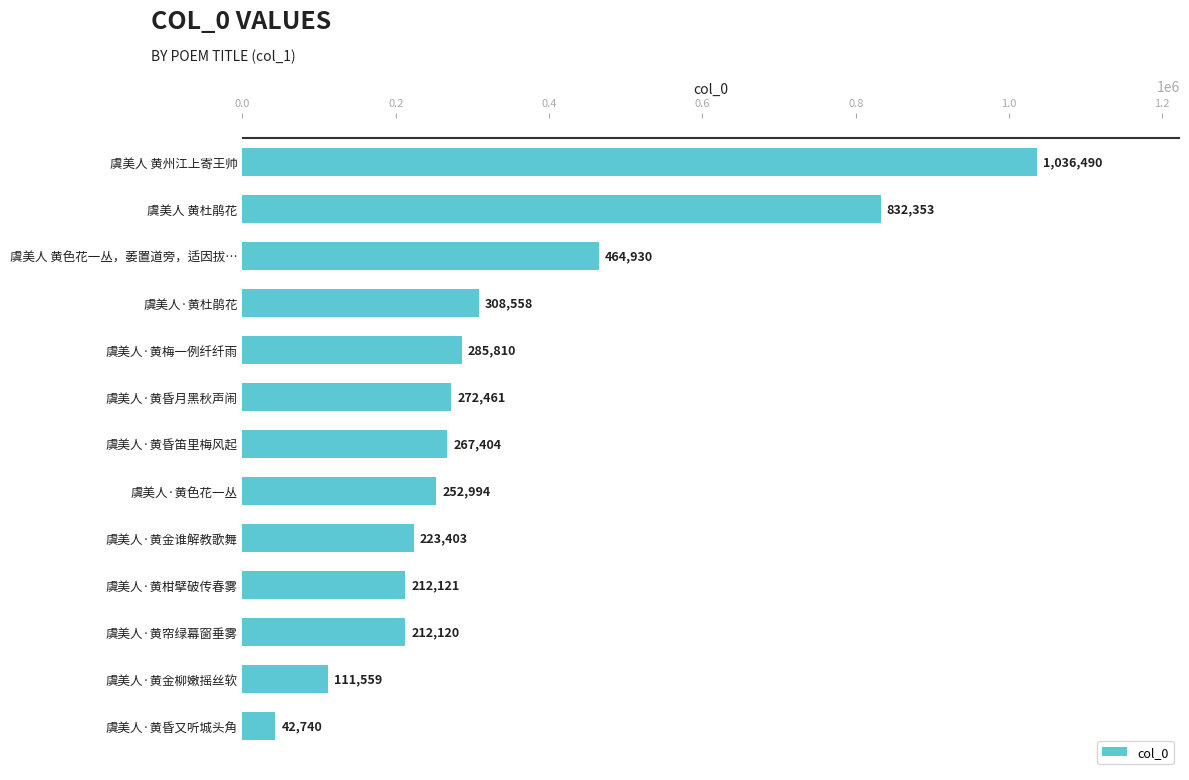

What is the average value?

347919